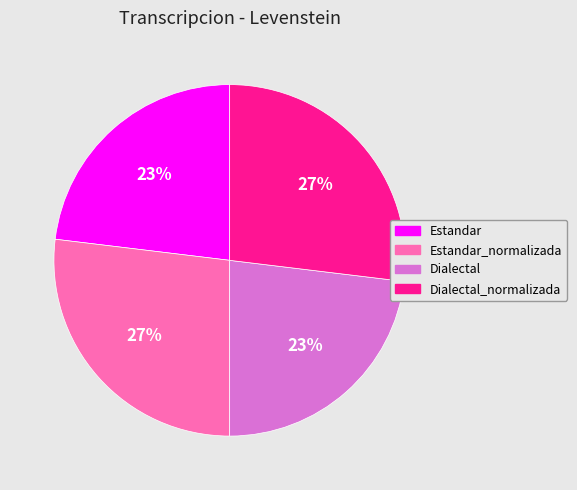

Approximately how many times larger is the value at Estandar_normalizada compared to Dialectal_normalizada?

1.0